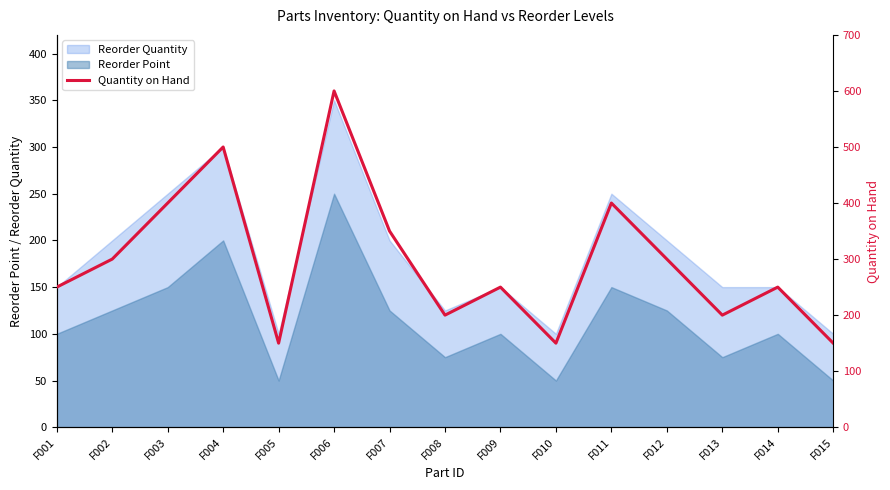

True or false: Reorder Quantity has a value of 250 at F011.

True